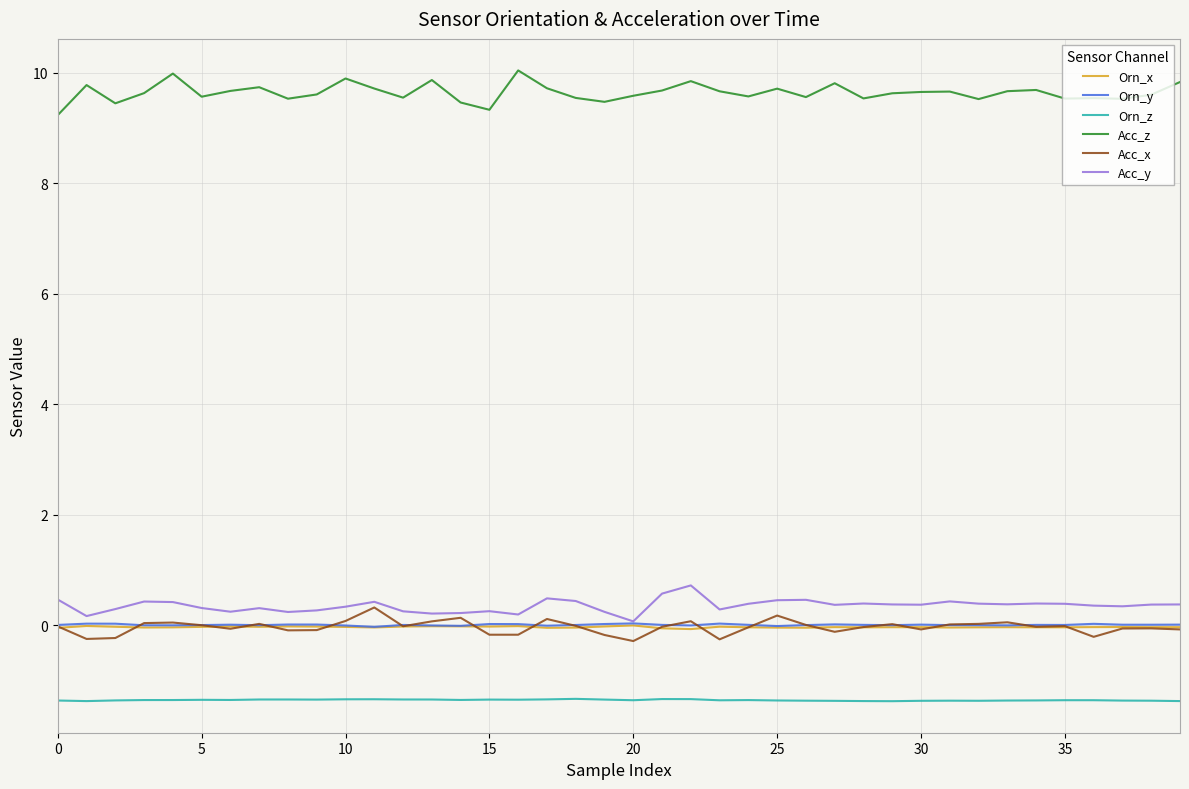

True or false: Acc_z and Orn_y cross at least once.

False